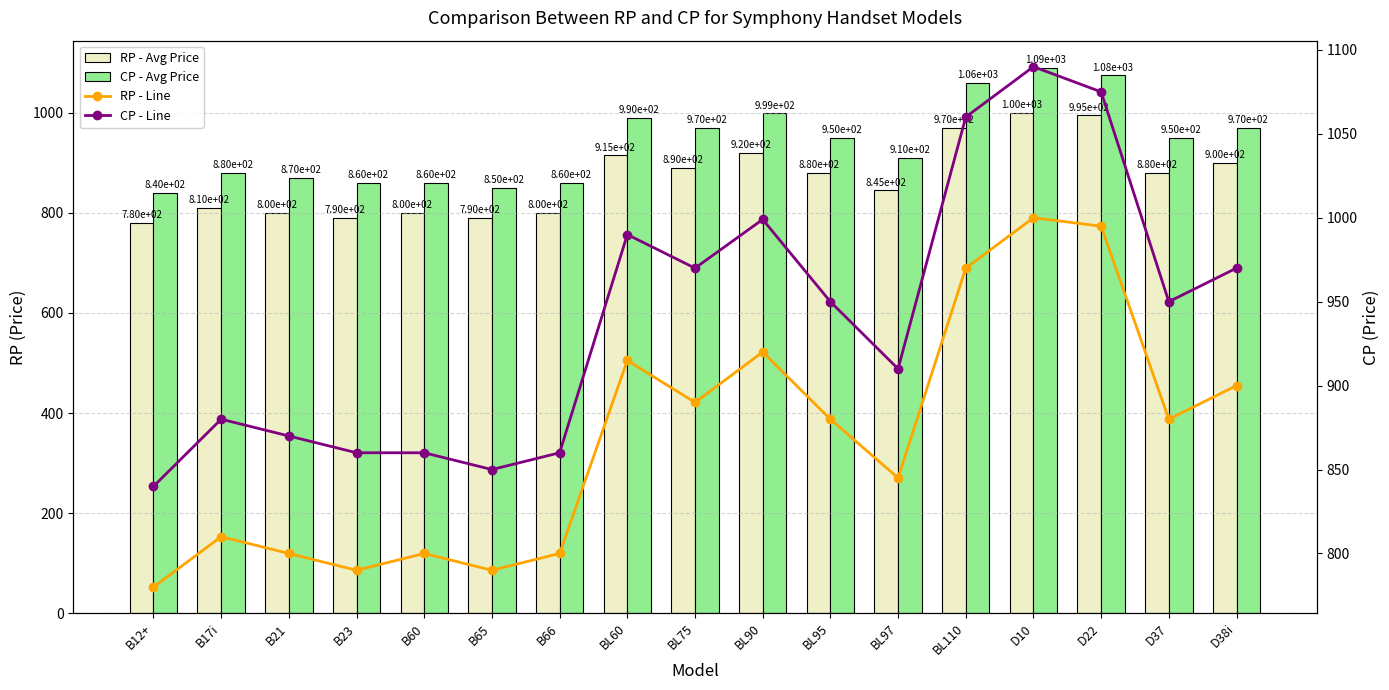

Which has a higher value, B12+ or BL97?

BL97